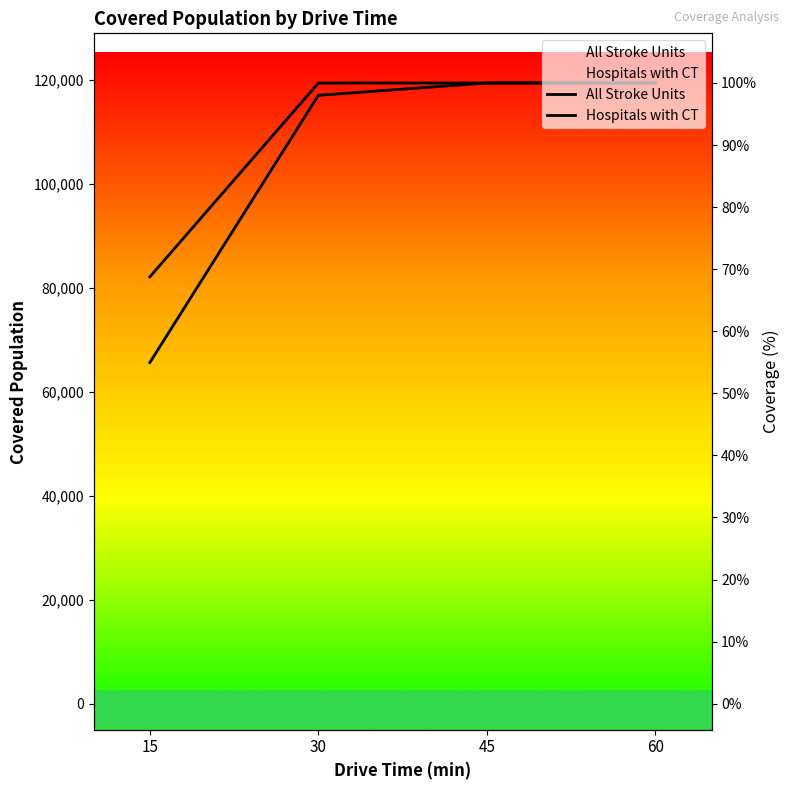

The value of Hospitals with CT at 30 is 119437. True or false?

True